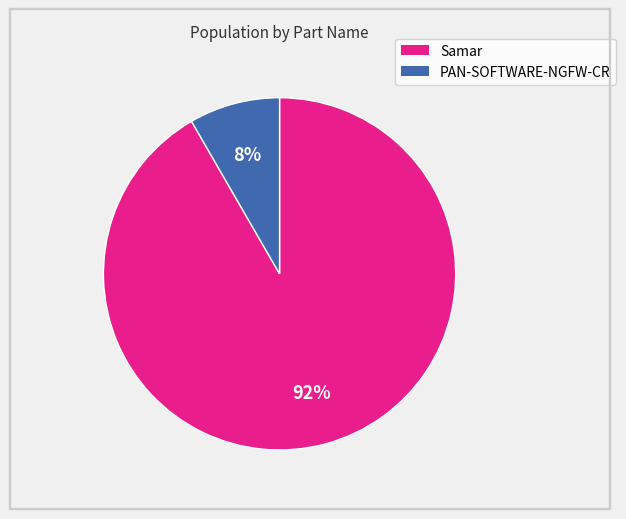

What percentage is the Samar slice, to the nearest percent?

92%